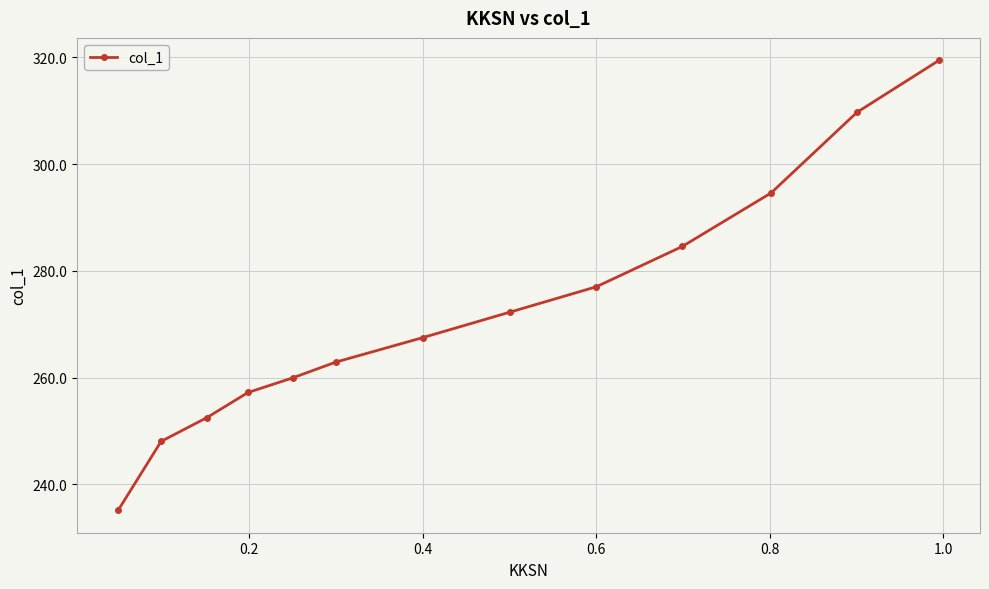

What is the difference between the maximum and second lowest values?

71.4